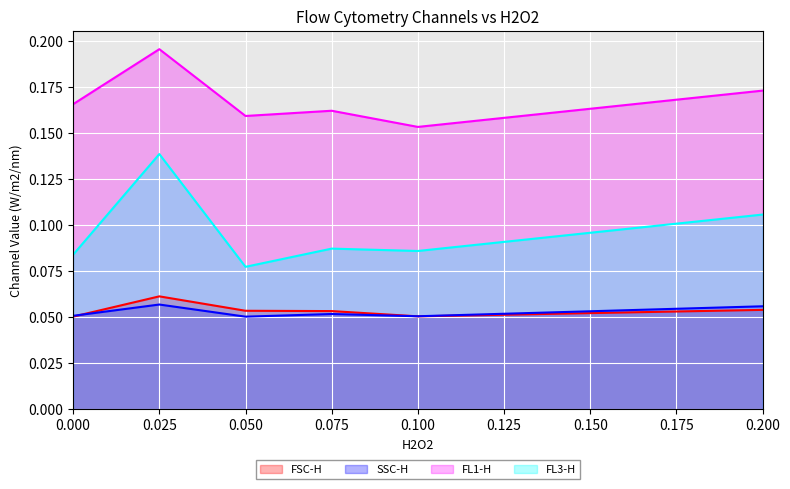

At which label is FL1-H closest to 0?

0.100